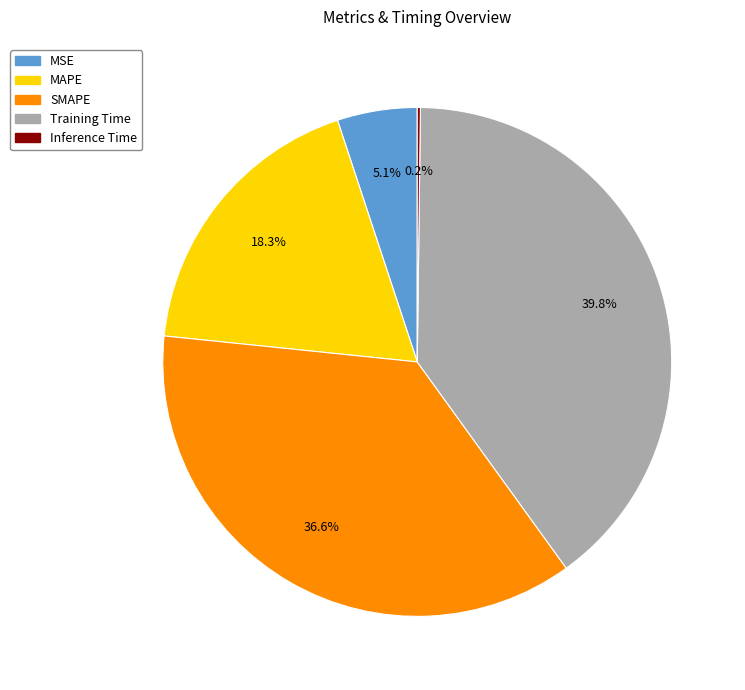

Does MSE represent more than half of the total?

No